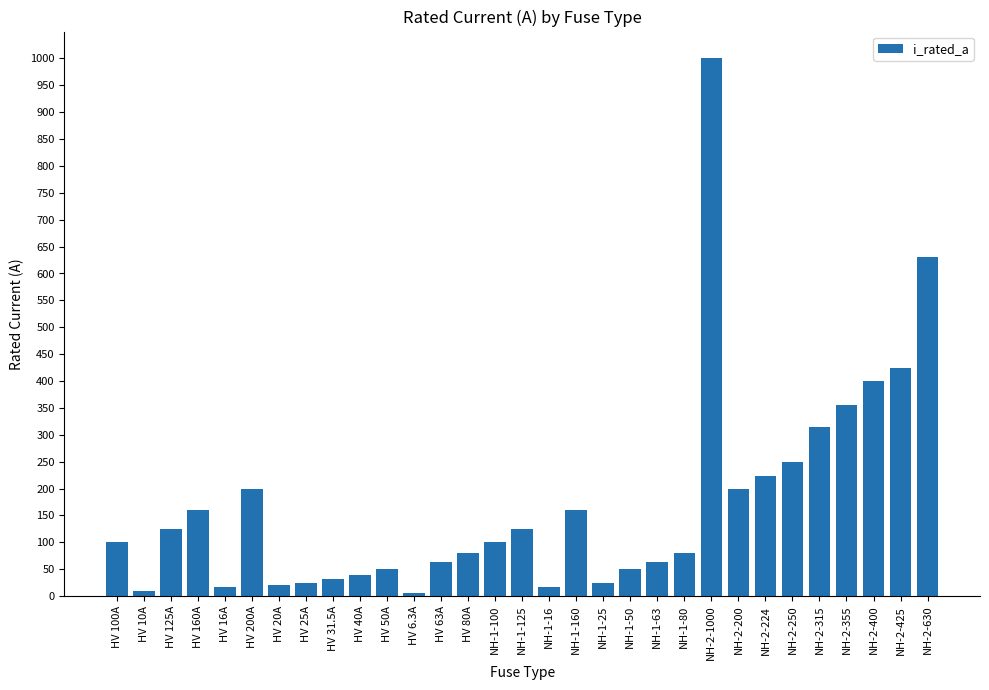

What position from the left is NH-2-1000?

23